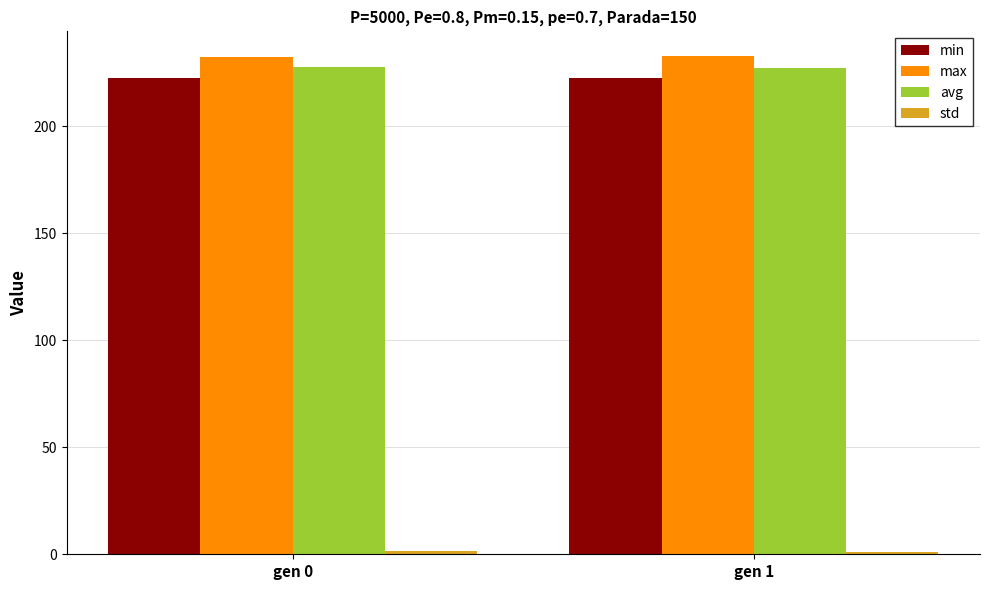

How many groups of bars are there?

2